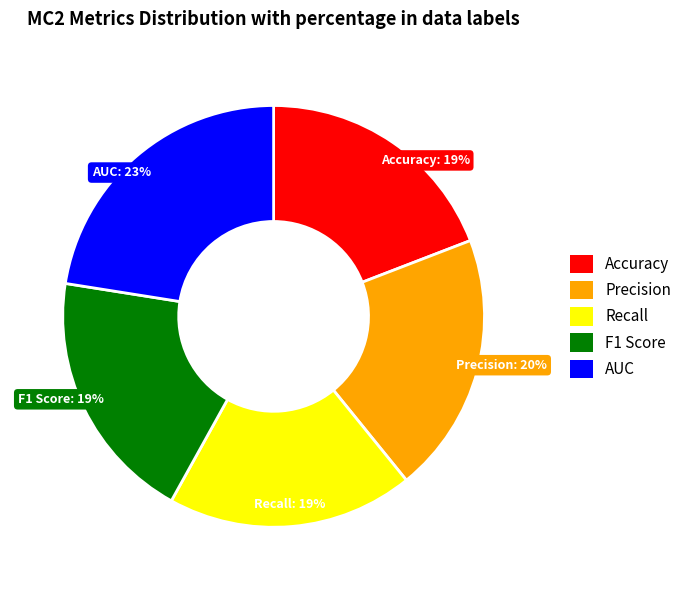

Do Accuracy and F1 Score together represent more than half of the pie?

No